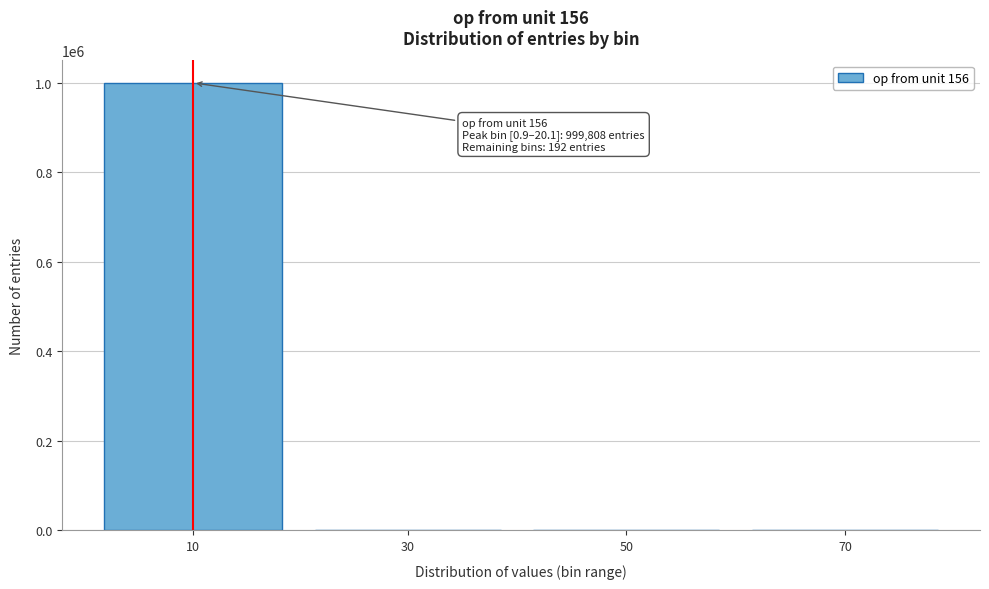

What is the sum of all values?

1000000